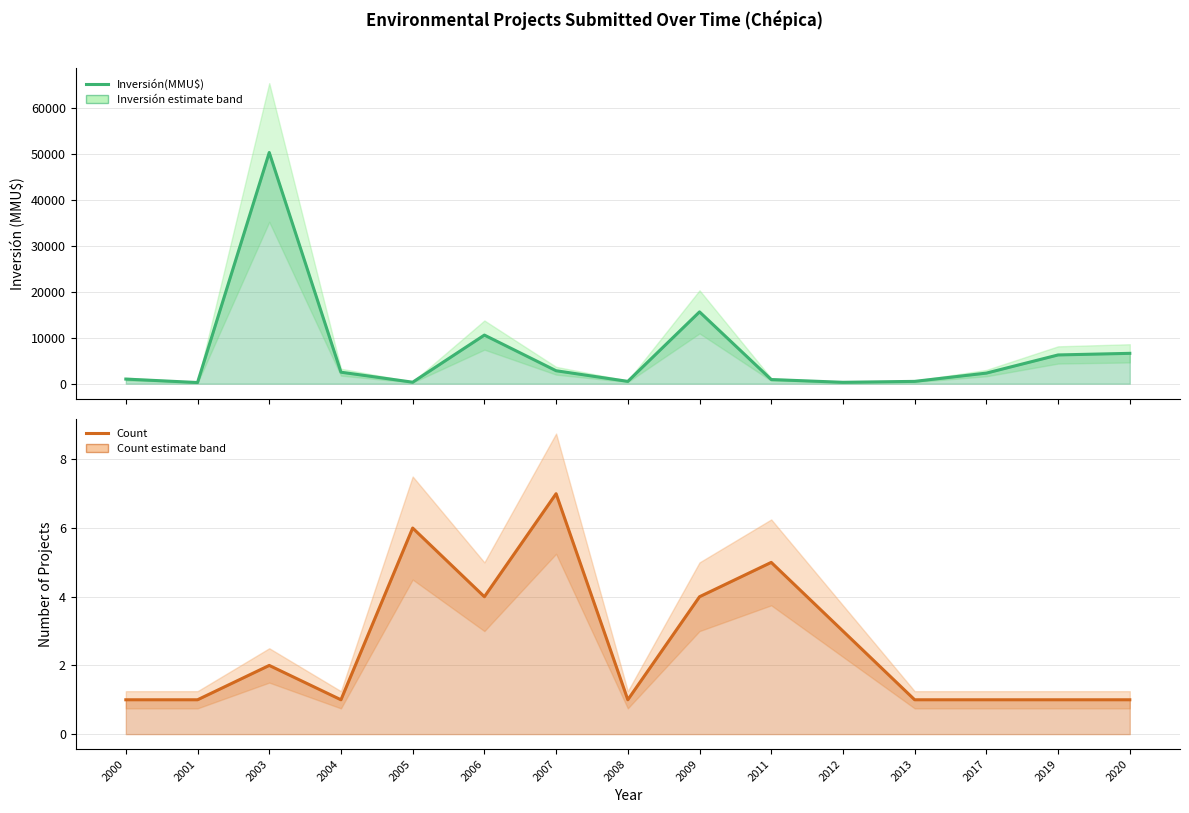

At which label is Count closest to 4?

2006